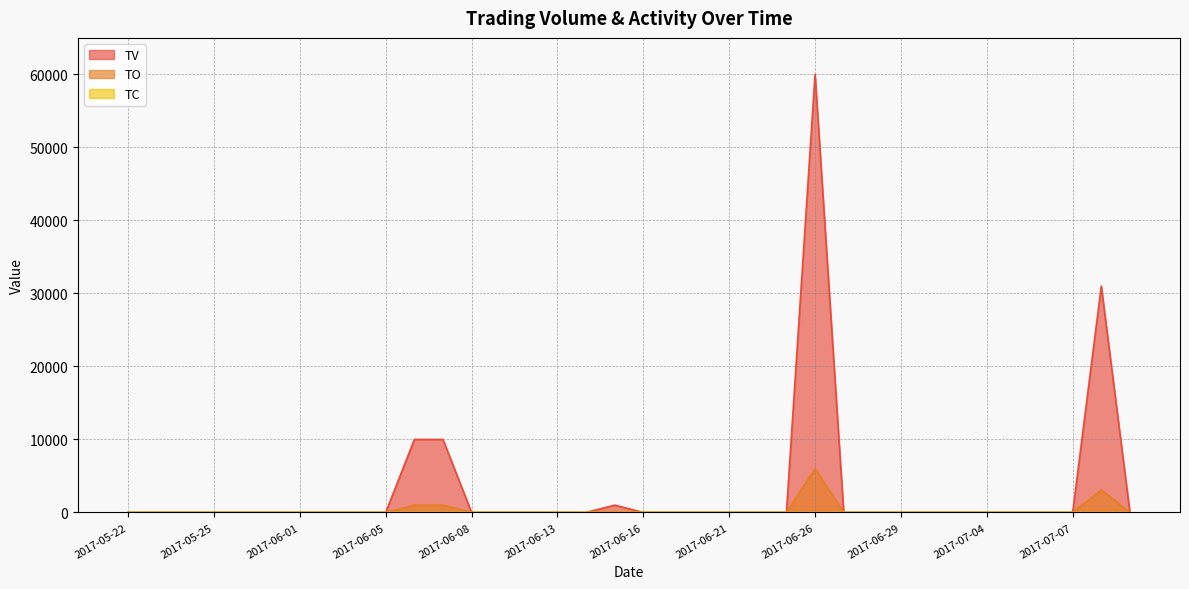

How many values in TC are above zero?

5